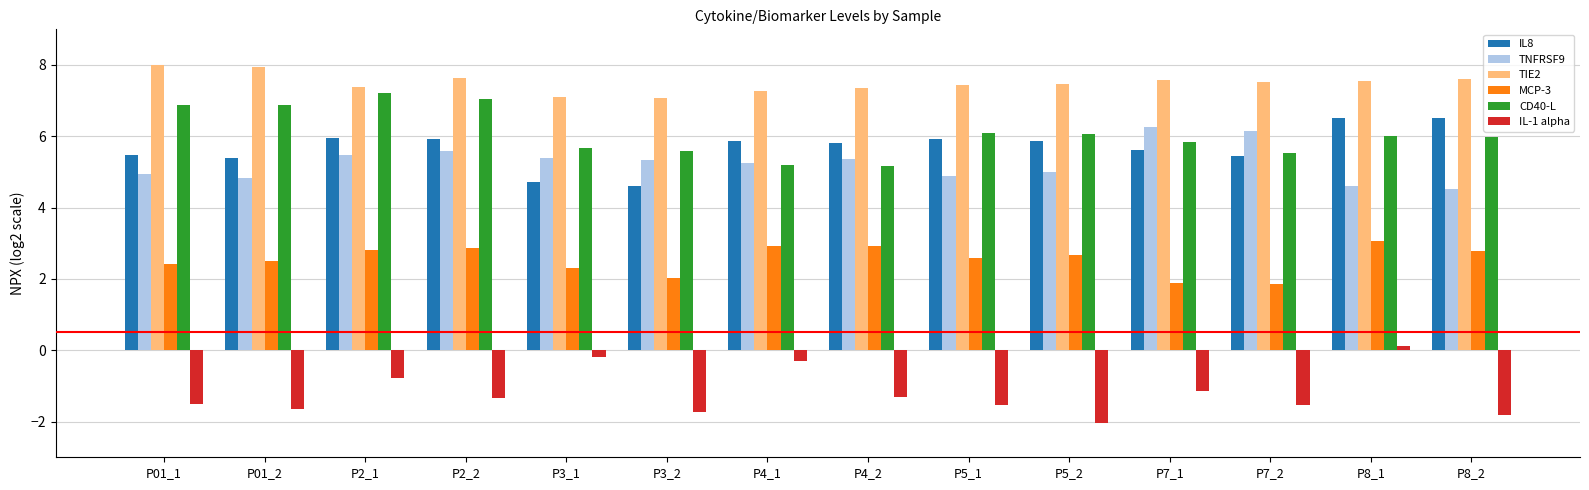

Is the value of CD40-L at P5_2 greater than the value of MCP-3 at P01_1?

Yes